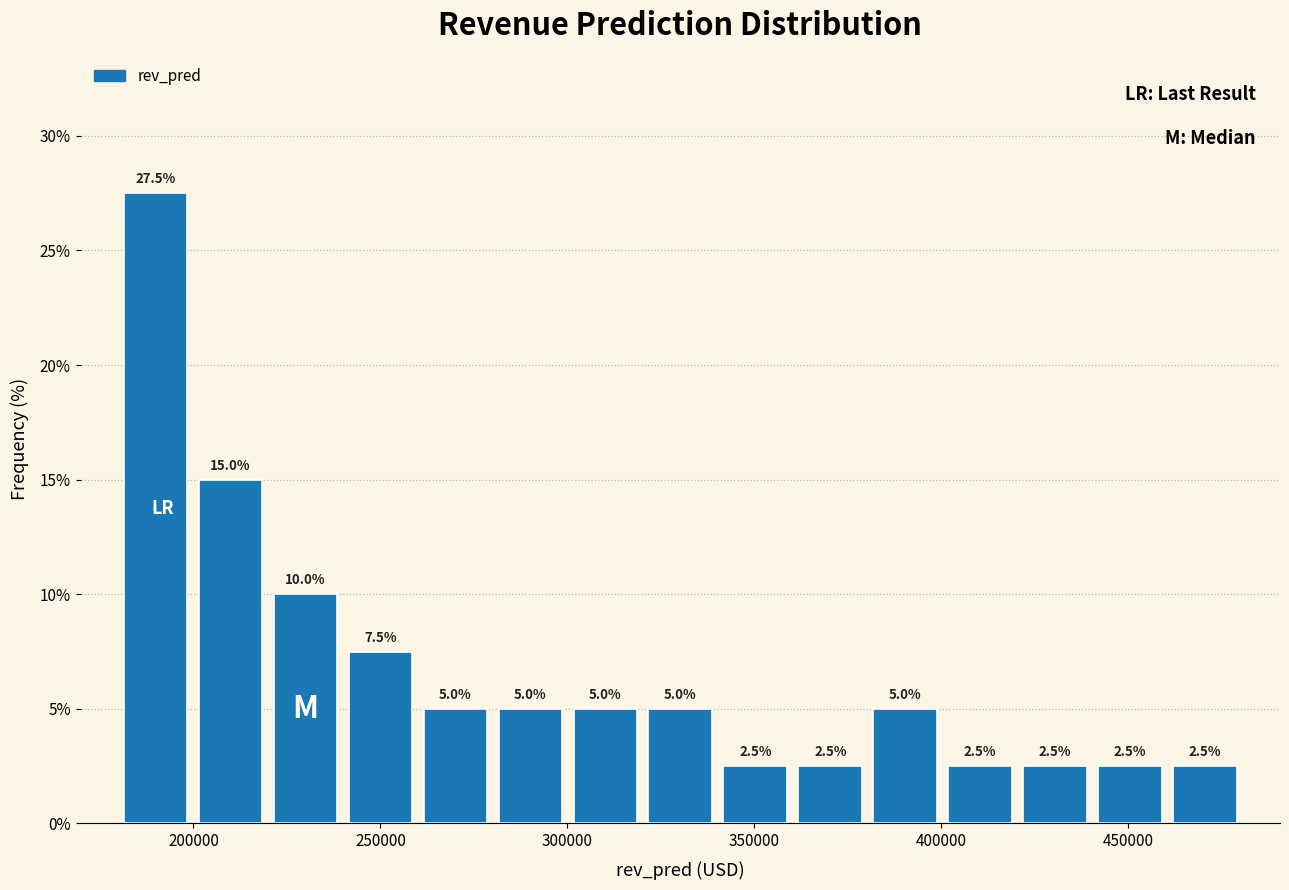

Reading left to right, list every bar in this chart as the range it spans on the x-axis followed by its height. The bar edges are not printed on the chart, so give them approximately, as read against the axis.

180000 to 200000: 27.5
200000 to 220000: 15.0
220000 to 240000: 10.0
240000 to 260000: 7.5
260000 to 280000: 5.0
280000 to 300000: 5.0
300000 to 320000: 5.0
320000 to 340000: 5.0
340000 to 360000: 2.5
360000 to 380000: 2.5
380000 to 400000: 5.0
400000 to 420000: 2.5
420000 to 440000: 2.5
440000 to 460000: 2.5
460000 to 480000: 2.5